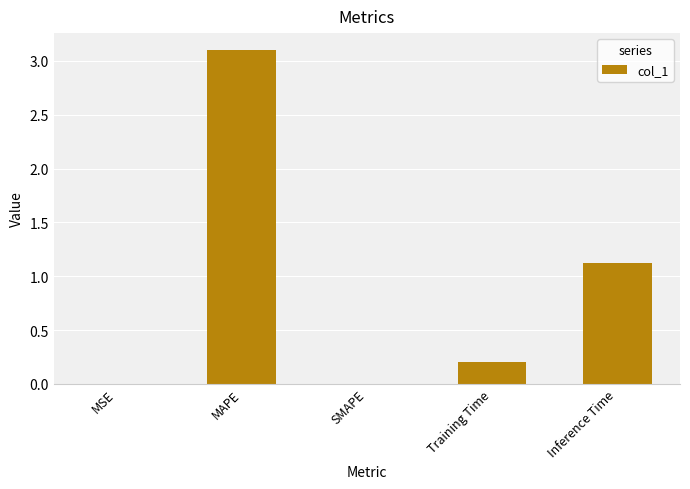

Does the chart contain stacked bars?

No